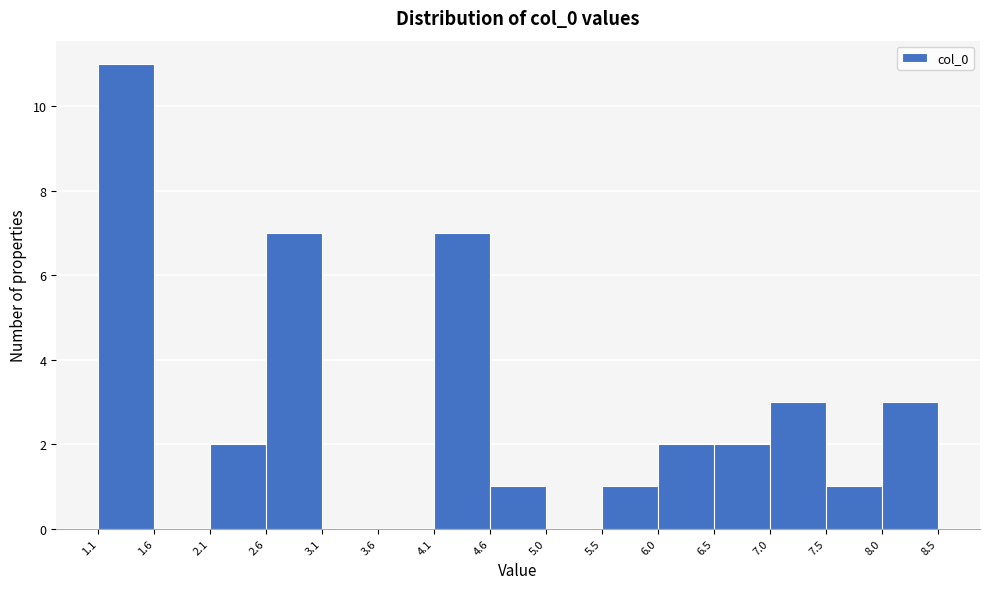

Reading left to right, transcribe this chart: for each bar, give the range it covers on the x-axis and its height. The values are not printed on the chart, so give them approximately, as read against the axis.

1.1 to 1.6: 11
1.6 to 2.1: 0
2.1 to 2.6: 2
2.6 to 3.1: 7
3.1 to 3.6: 0
3.6 to 4.1: 0
4.1 to 4.6: 7
4.6 to 5.0: 1
5.0 to 5.5: 0
5.5 to 6.0: 1
6.0 to 6.5: 2
6.5 to 7.0: 2
7.0 to 7.5: 3
7.5 to 8.0: 1
8.0 to 8.5: 3